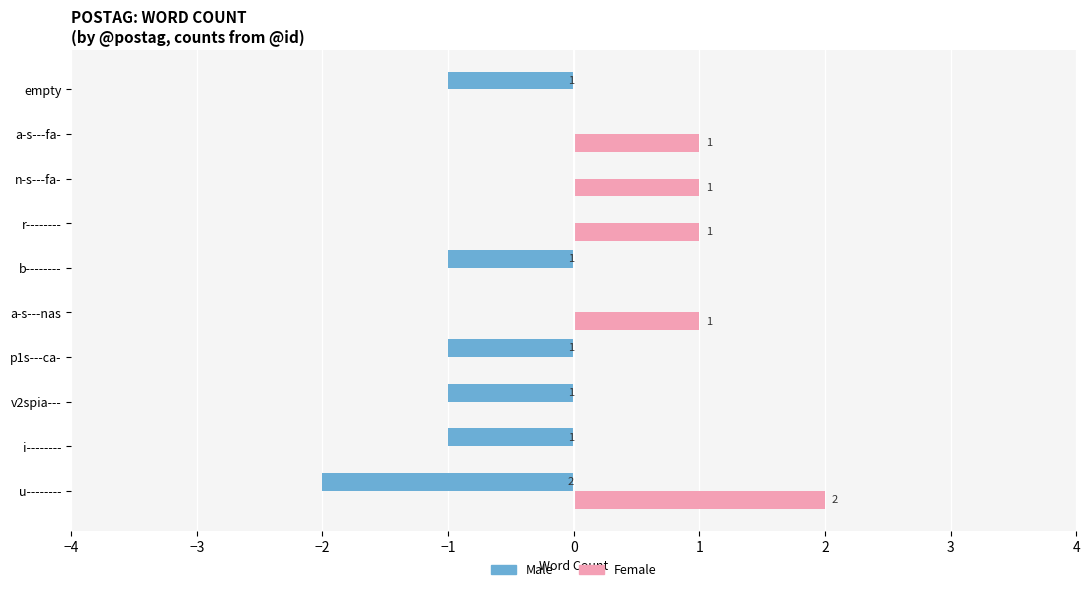

Which label corresponds to the largest value in the chart?

u--------